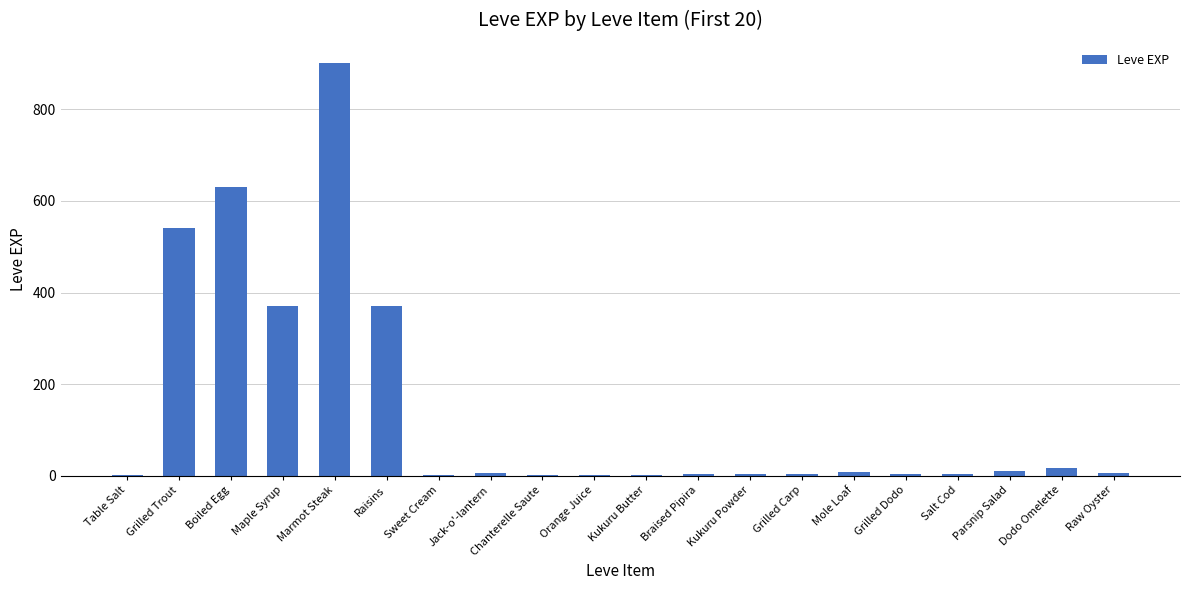

What is the maximum value shown in the chart?

900